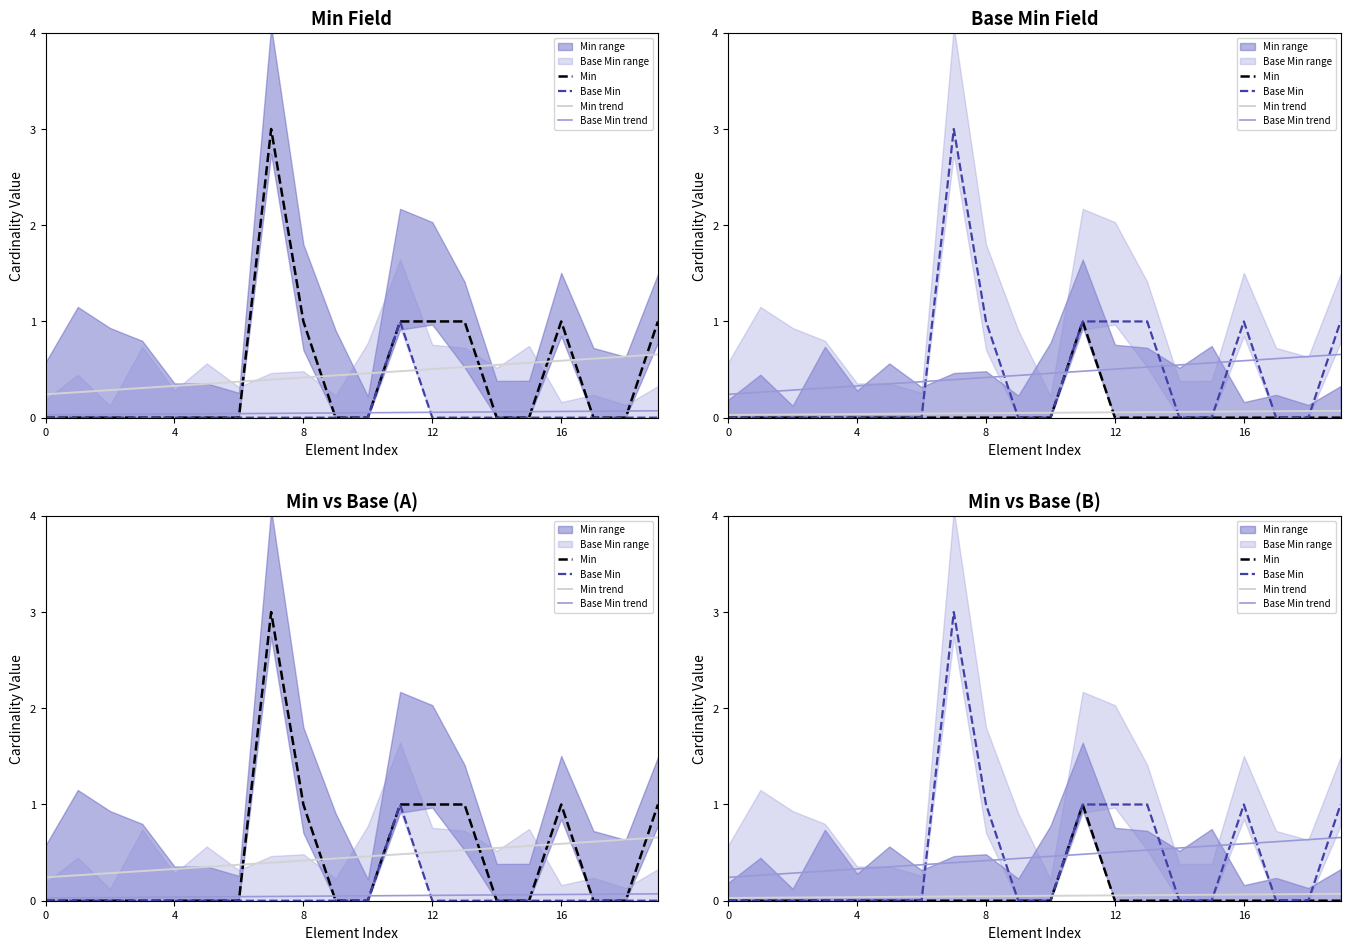

Which series ends up on top after the final intersection of Min trend and Min?

Min trend